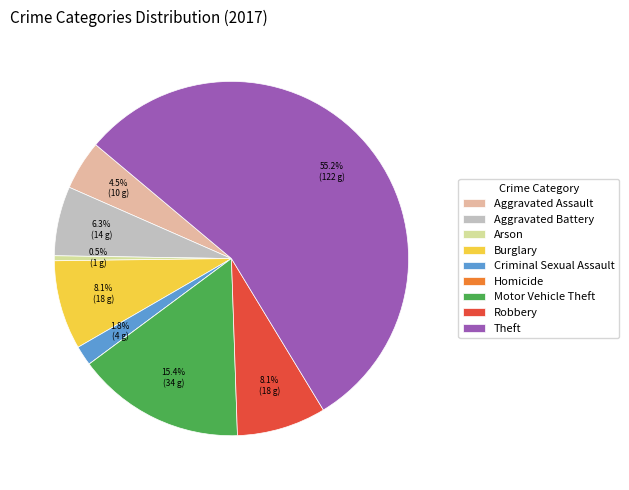

The Motor Vehicle Theft slice represents 15% of the pie. True or false?

True